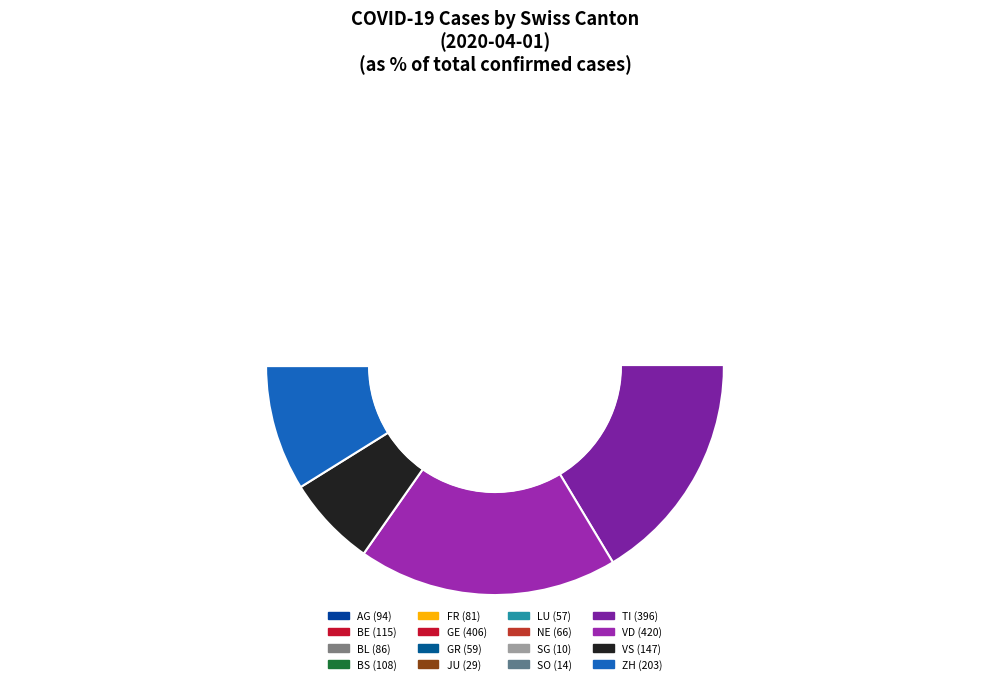

How many slices are in this pie chart?

16